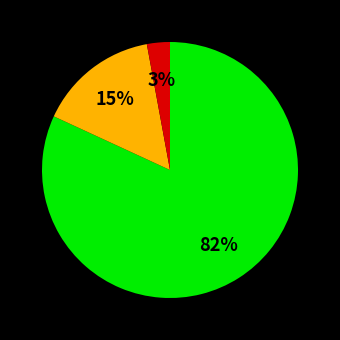

Is there a majority slice in this chart?

Yes